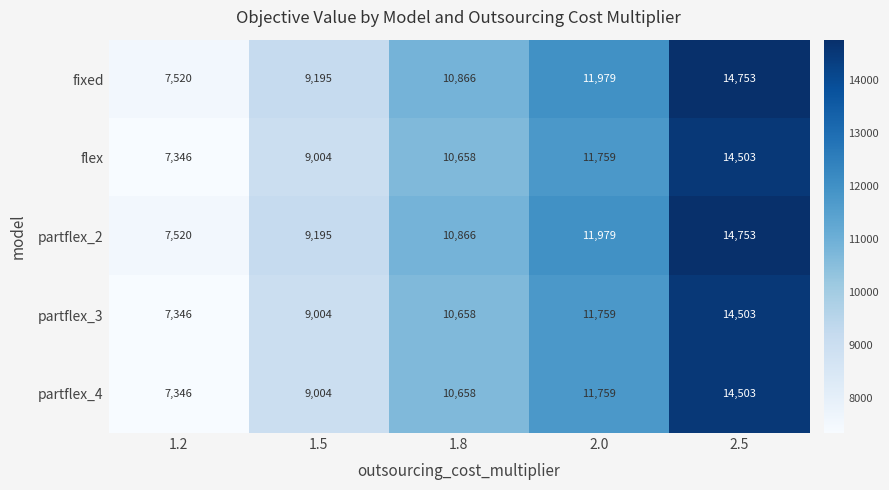

The partflex_4 series shows 14503 at 2.5. True or false?

True